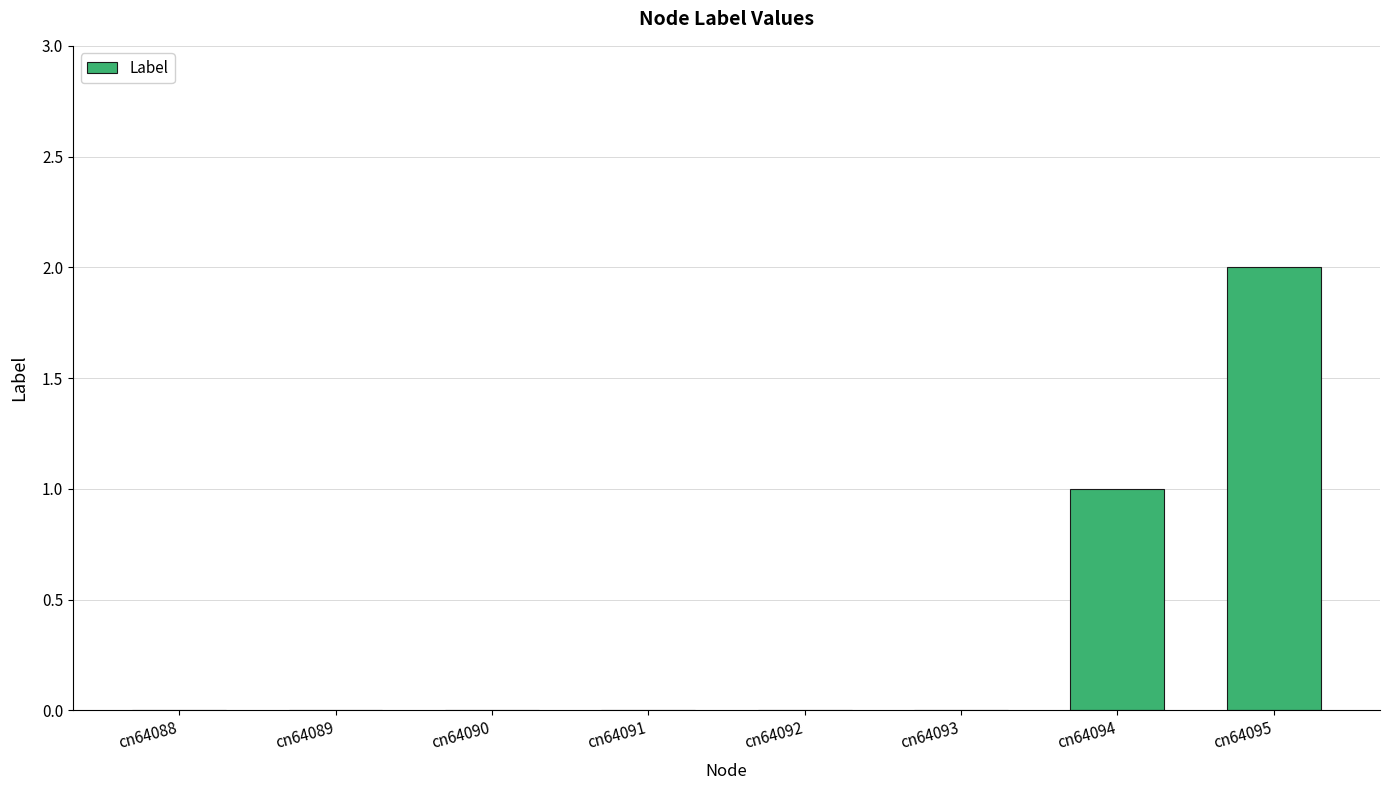

Does the chart contain stacked bars?

No